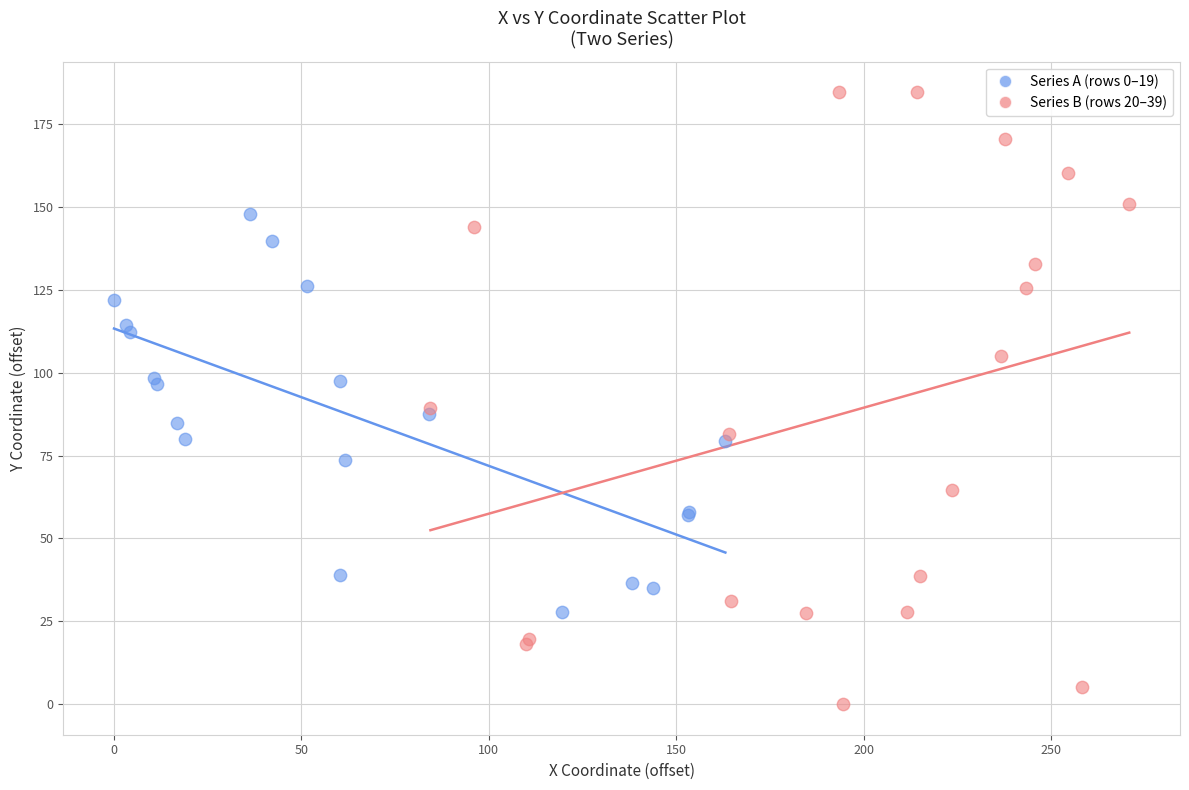

Which series has the widest spread of Y values?

Series B (rows 20–39)